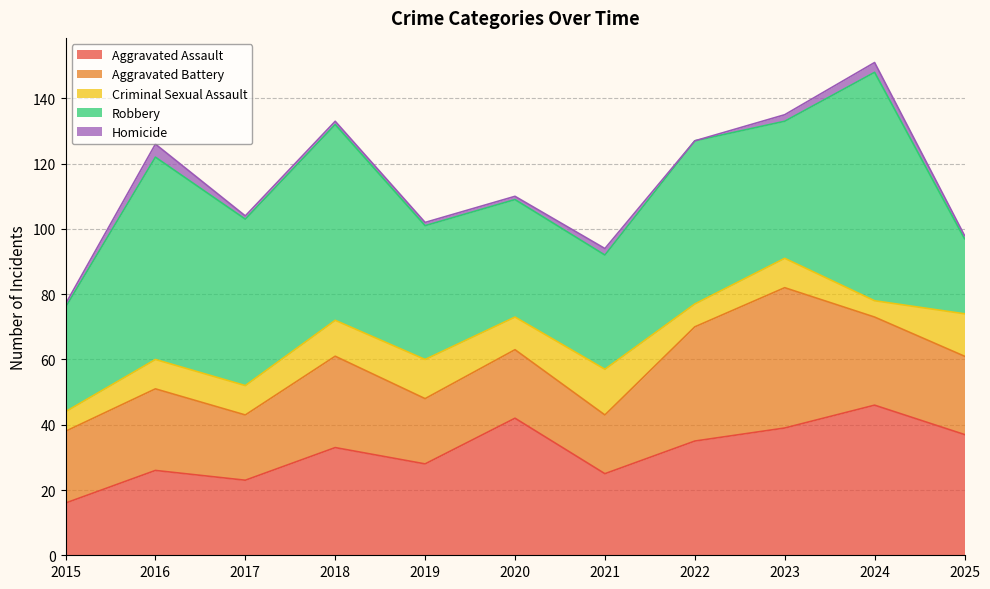

Which series changed the most between 2015 and 2022?

Aggravated Assault